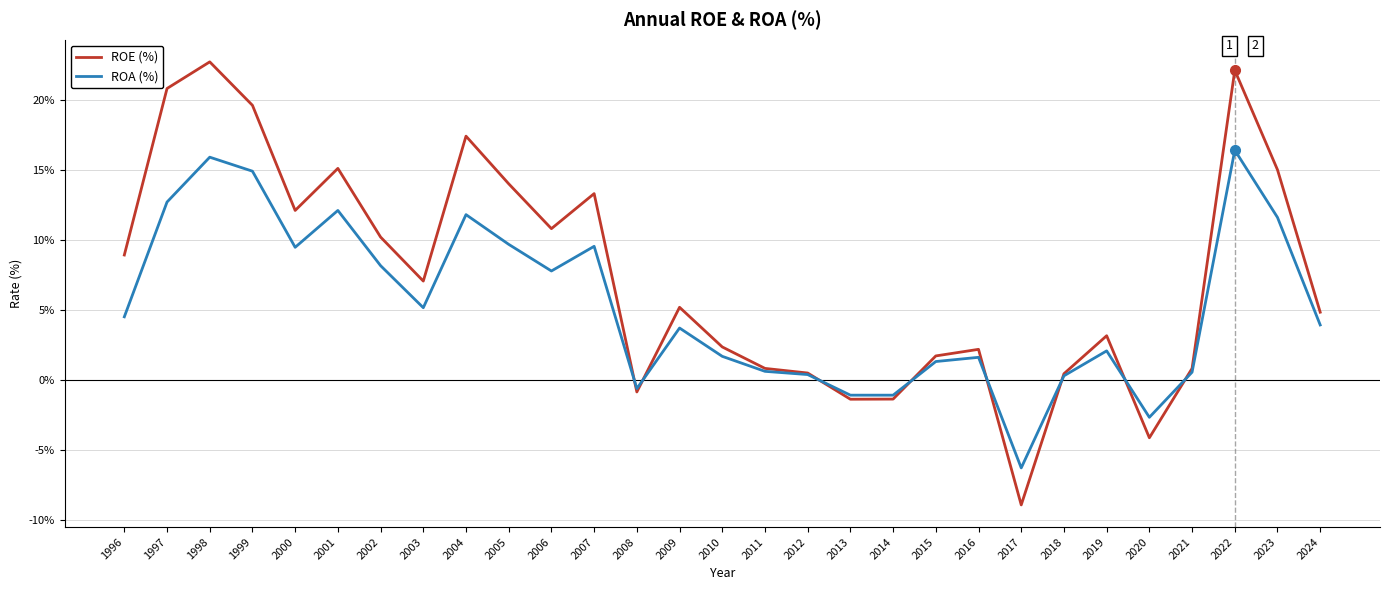

True or false: ROA (%) and ROE (%) cross at least once.

True